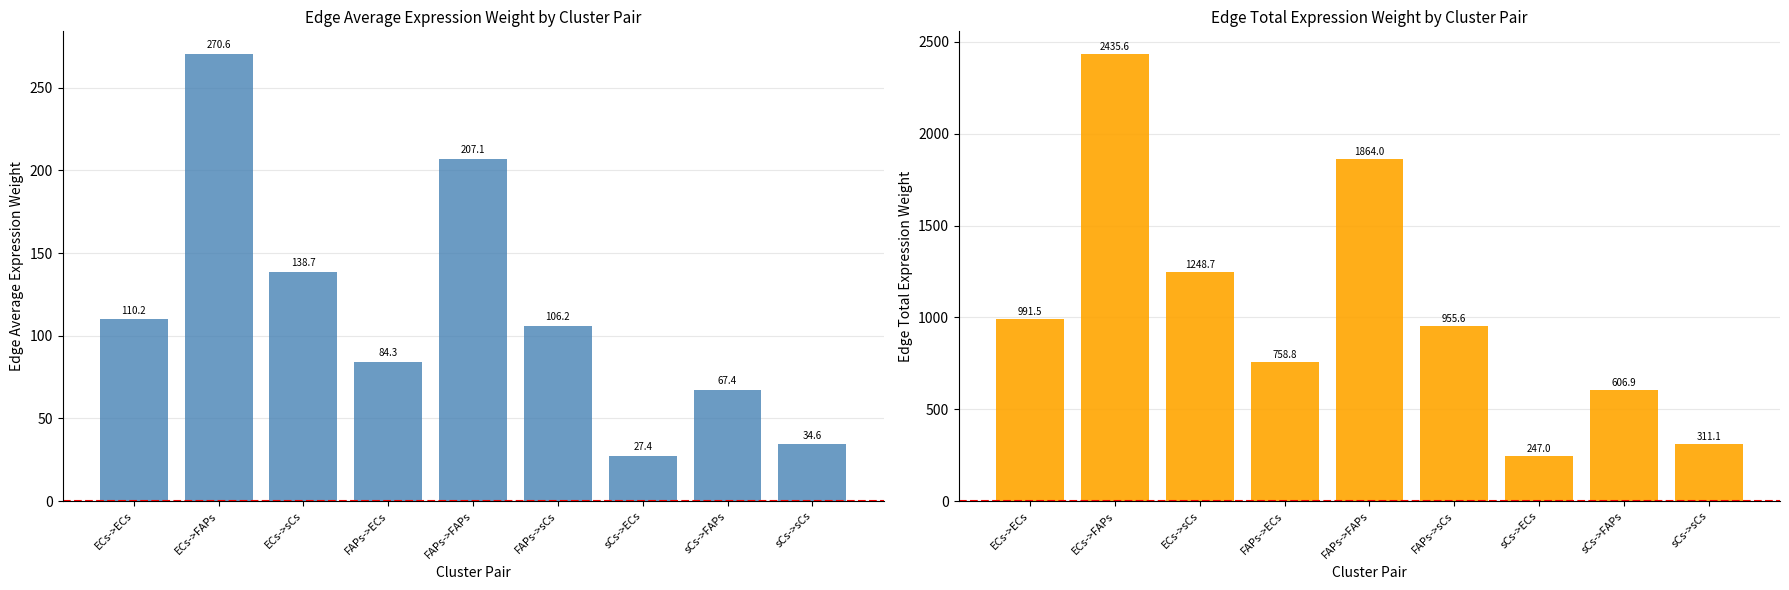

At which label does Edge average expression weight first exceed 106?

ECs->ECs